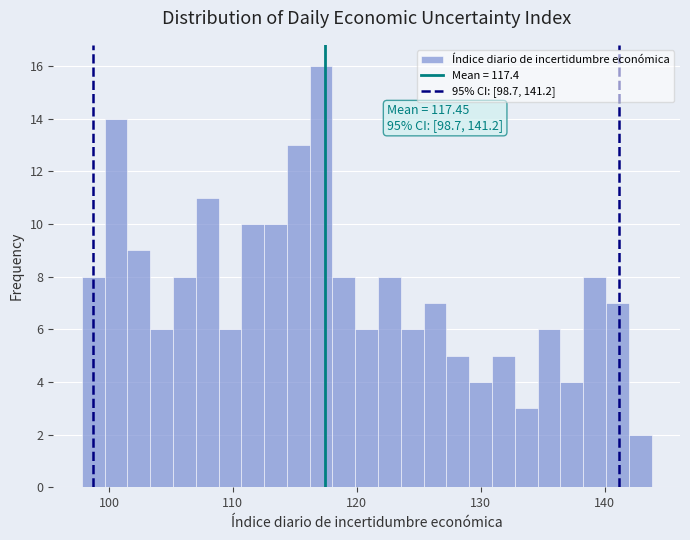

Around what value on the x-axis is the tallest bar? Give the approximate position of its centre, as read against the axis.

117